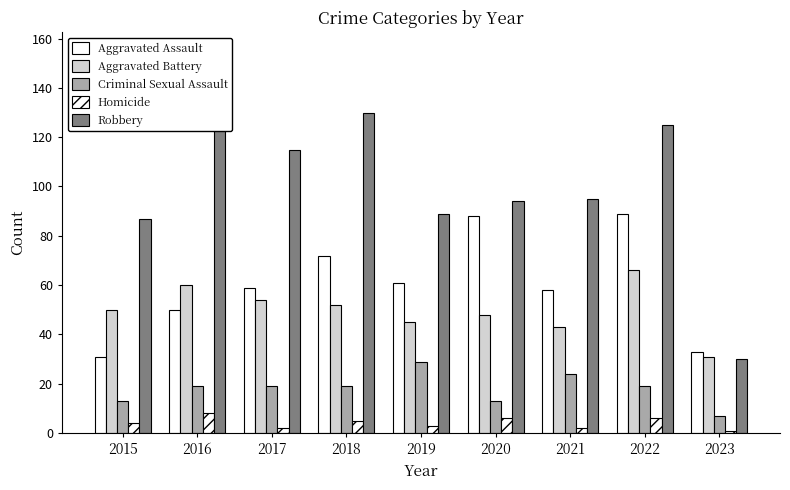

What is the total value across all series at 2022?

305